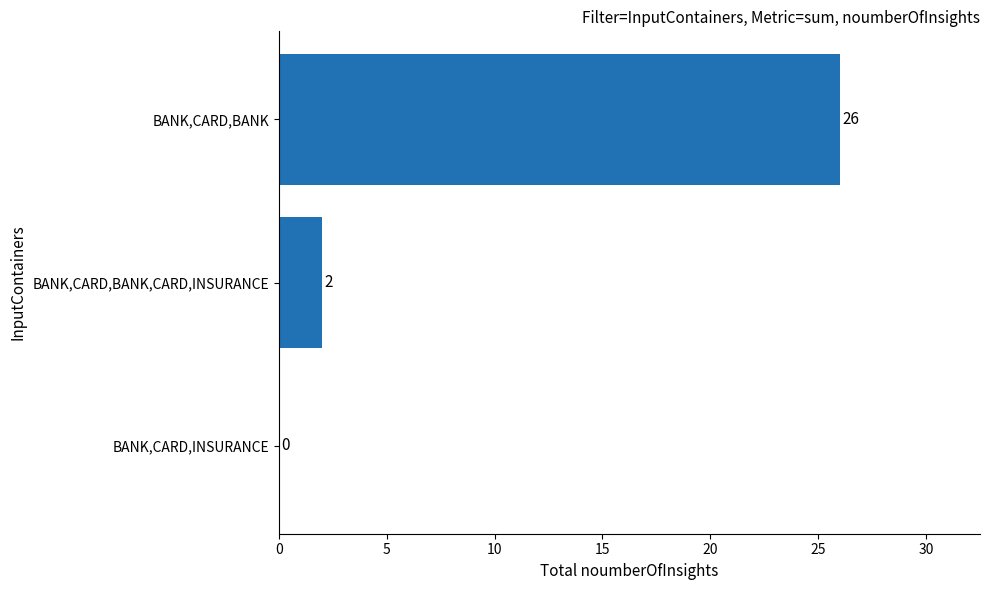

How many values are above zero?

2